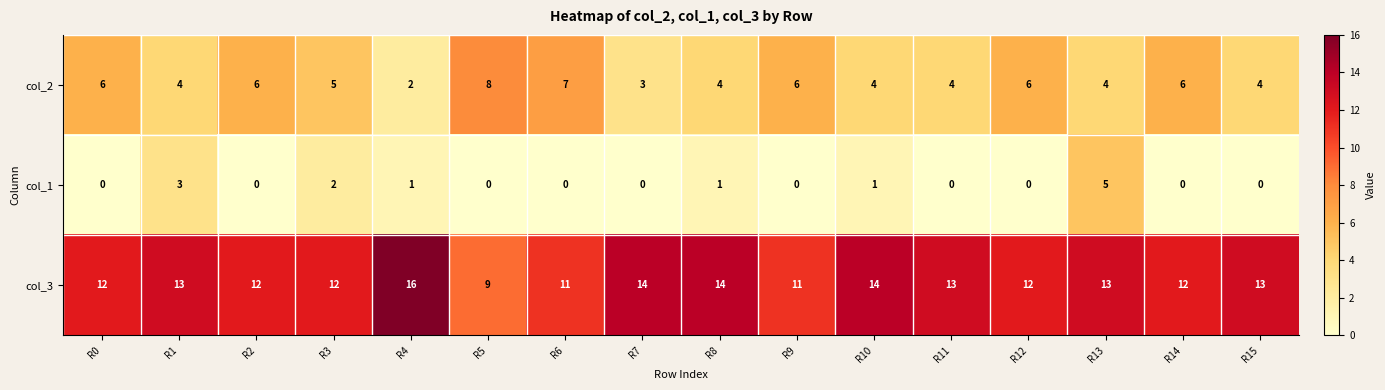

How many data points in col_2 are less than 5?

8